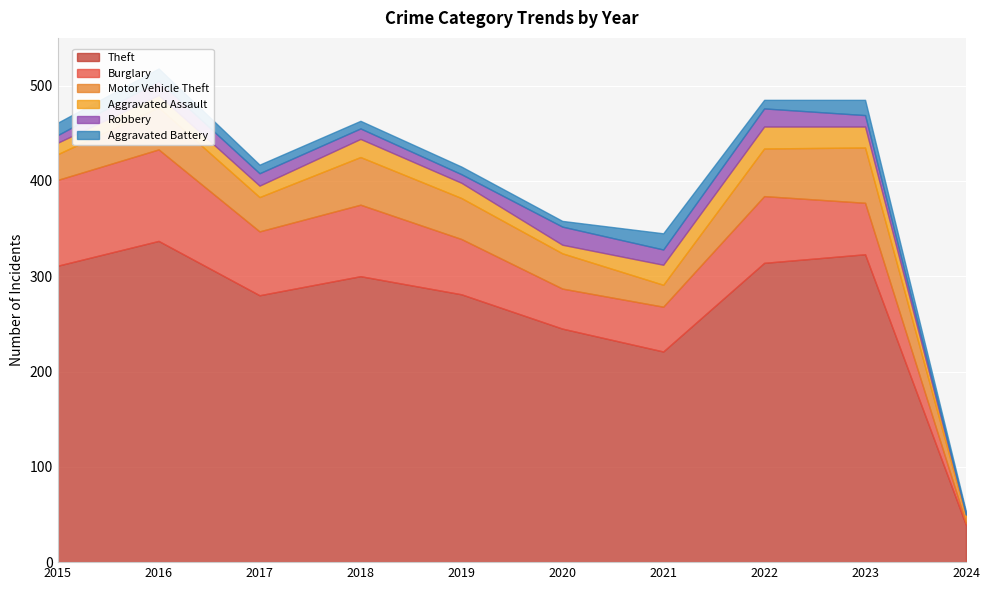

True or false: Aggravated Assault and Theft cross at least once.

False